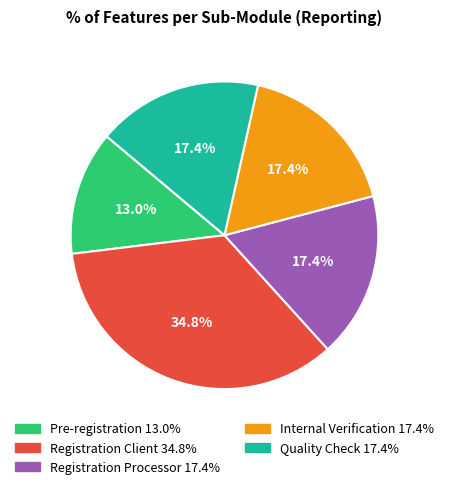

What portion of the pie excludes Pre-registration?

87.0%